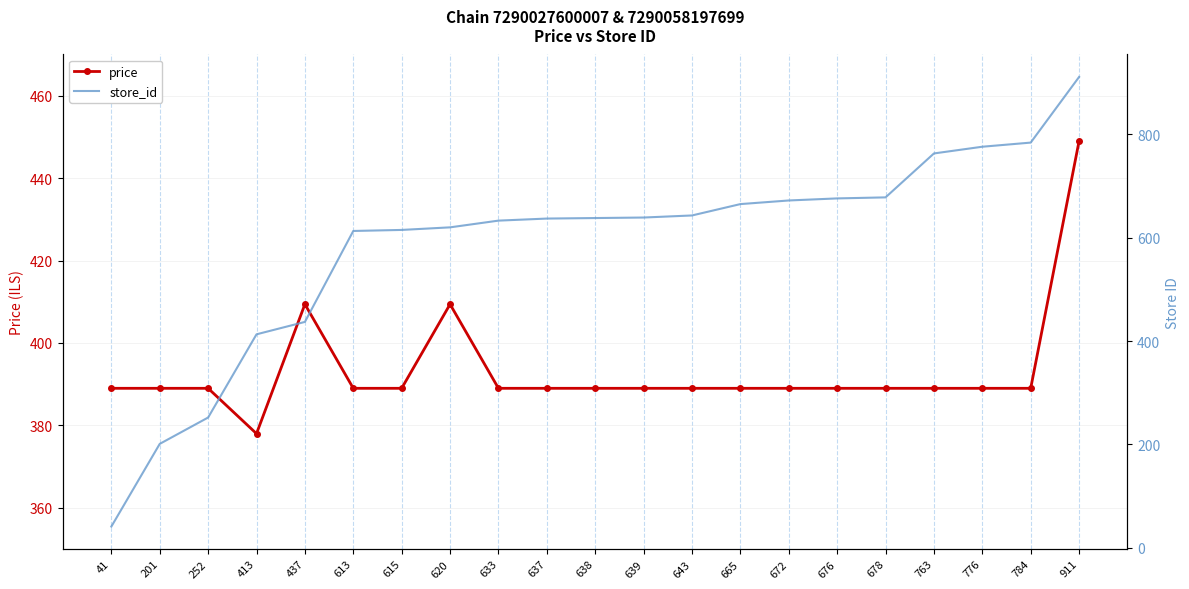

How many intersections are there between price and store_id?

1